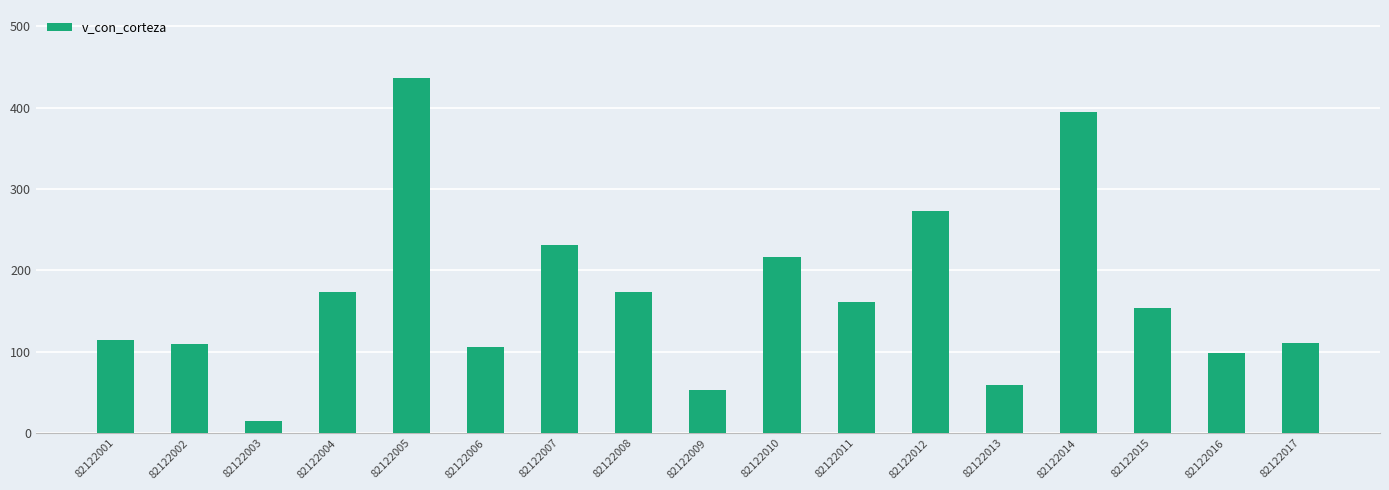

What is the change in value from 82122001 to 82122005?

+321.7